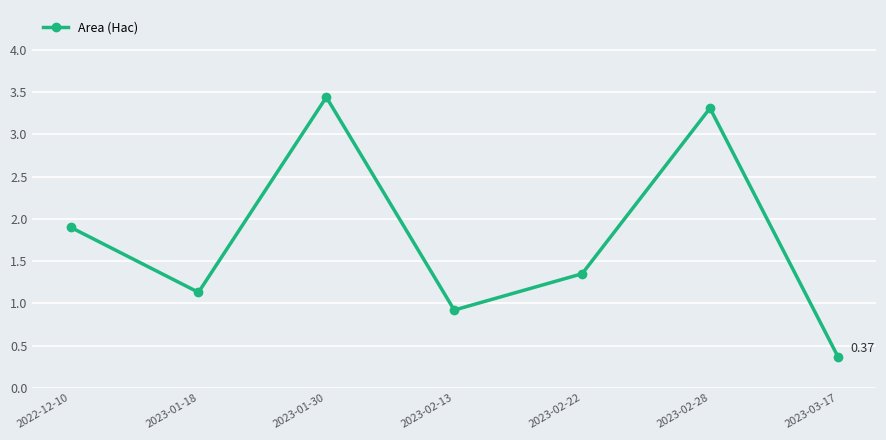

Between 2023-02-22 and 2023-02-13, which is larger?

2023-02-22